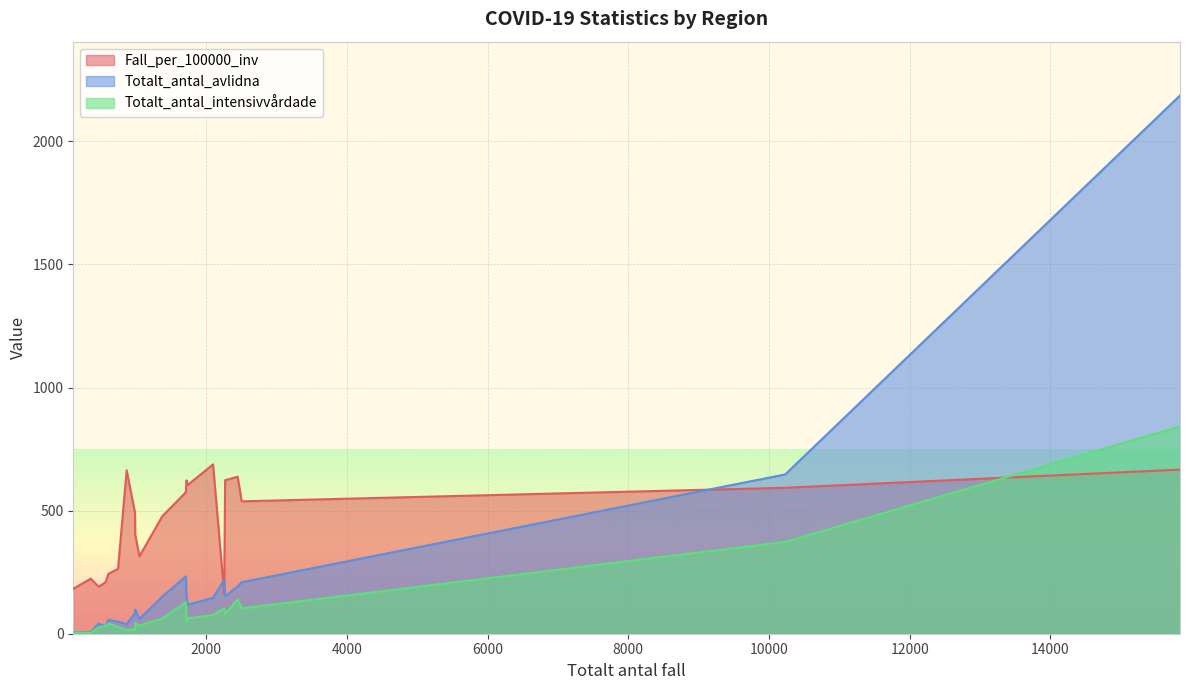

Is the value of Fall_per_100000_inv at Uppsala greater than the value of Totalt_antal_avlidna at Stockholm?

No